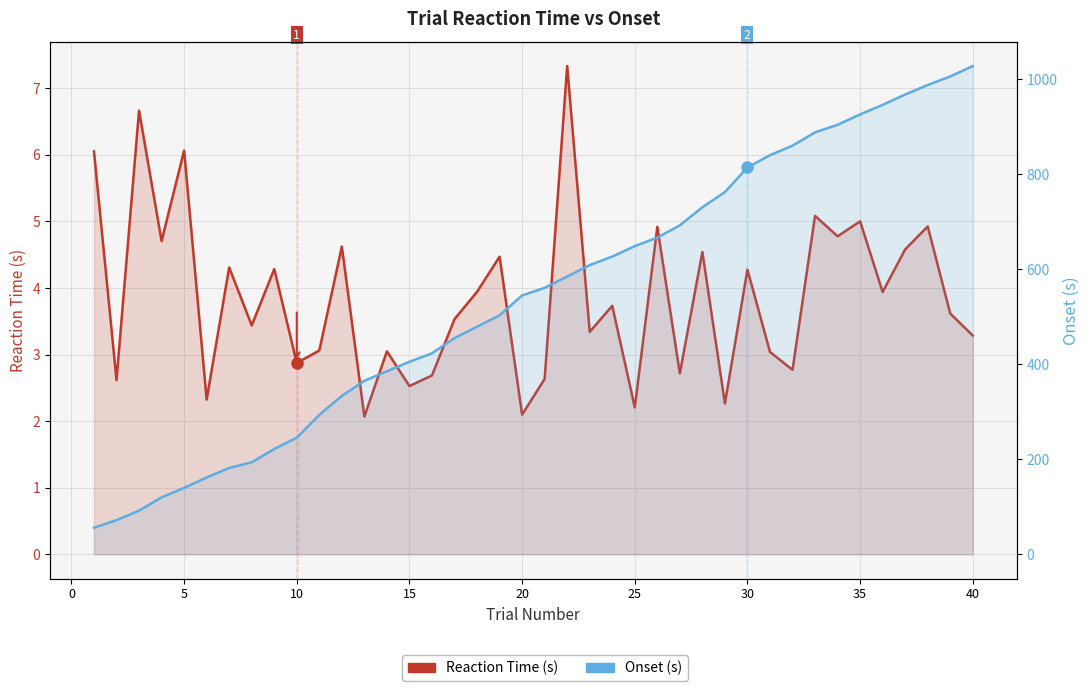

True or false: Reaction Time (s) and Onset (s) cross at least once.

False